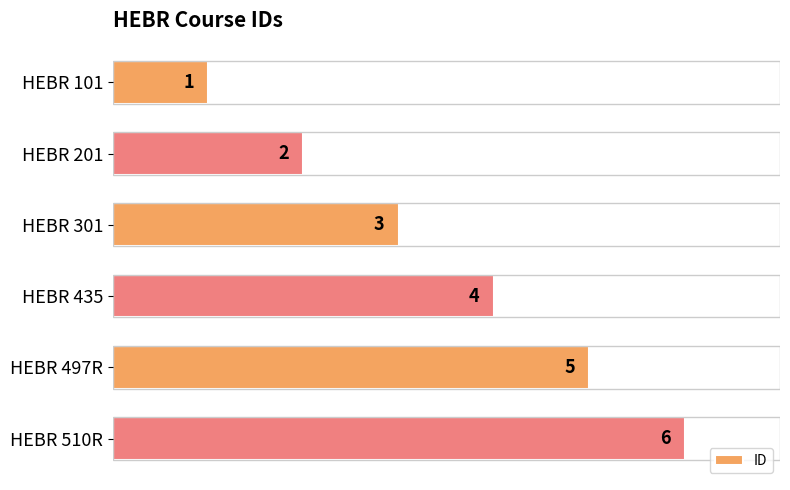

What is the difference between the maximum and minimum values?

5